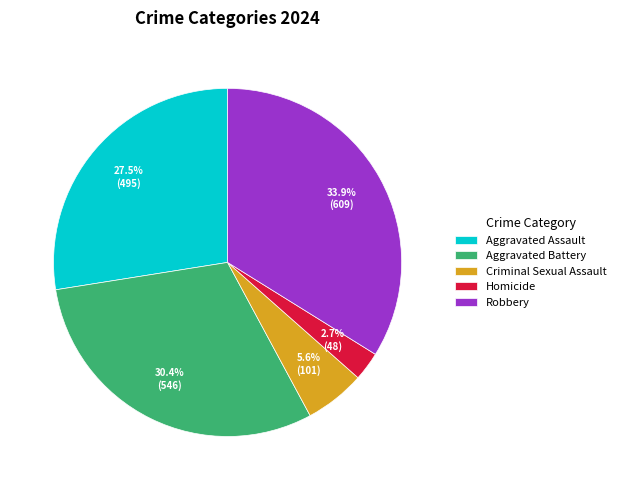

Which slice is the largest?

Robbery